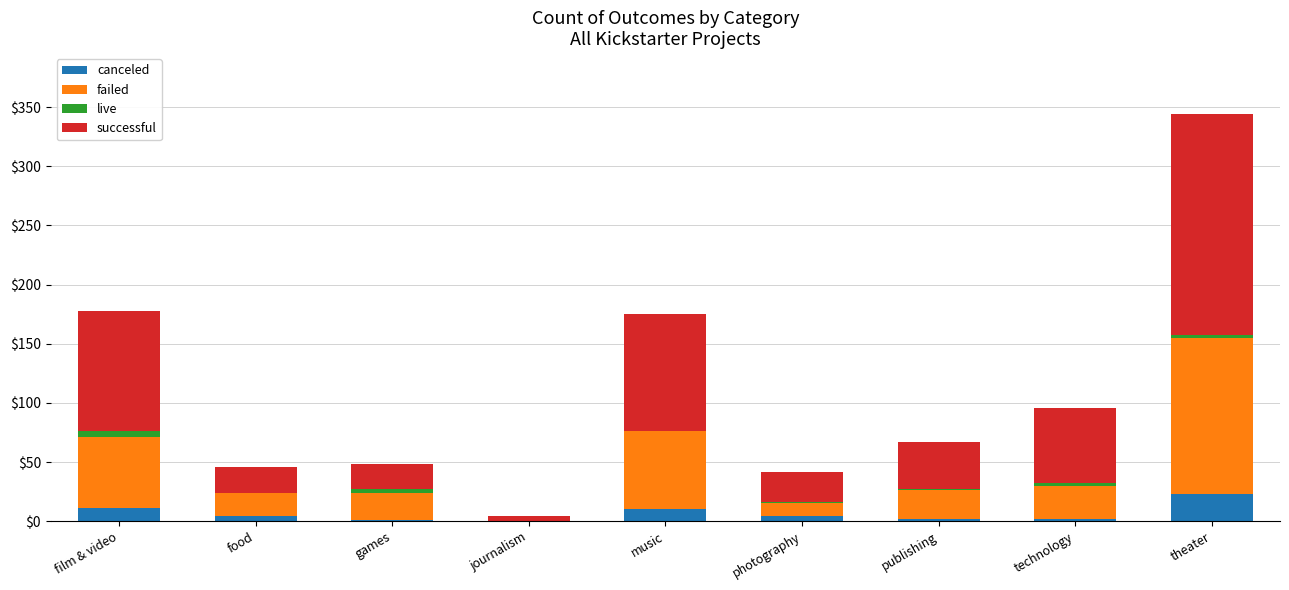

At which category is the sum across all series the highest?

theater